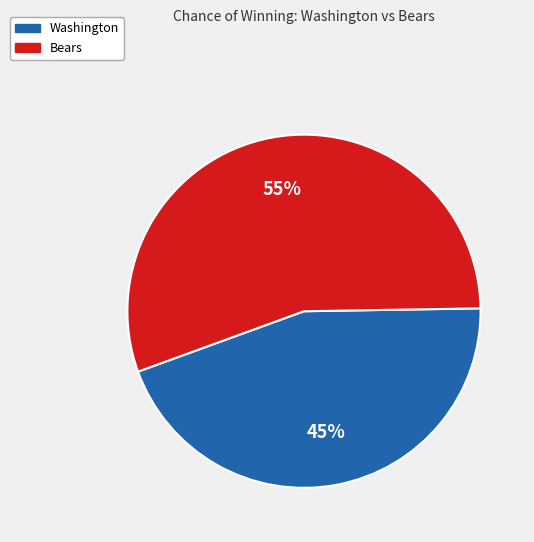

What is the largest slice in the pie chart?

Bears